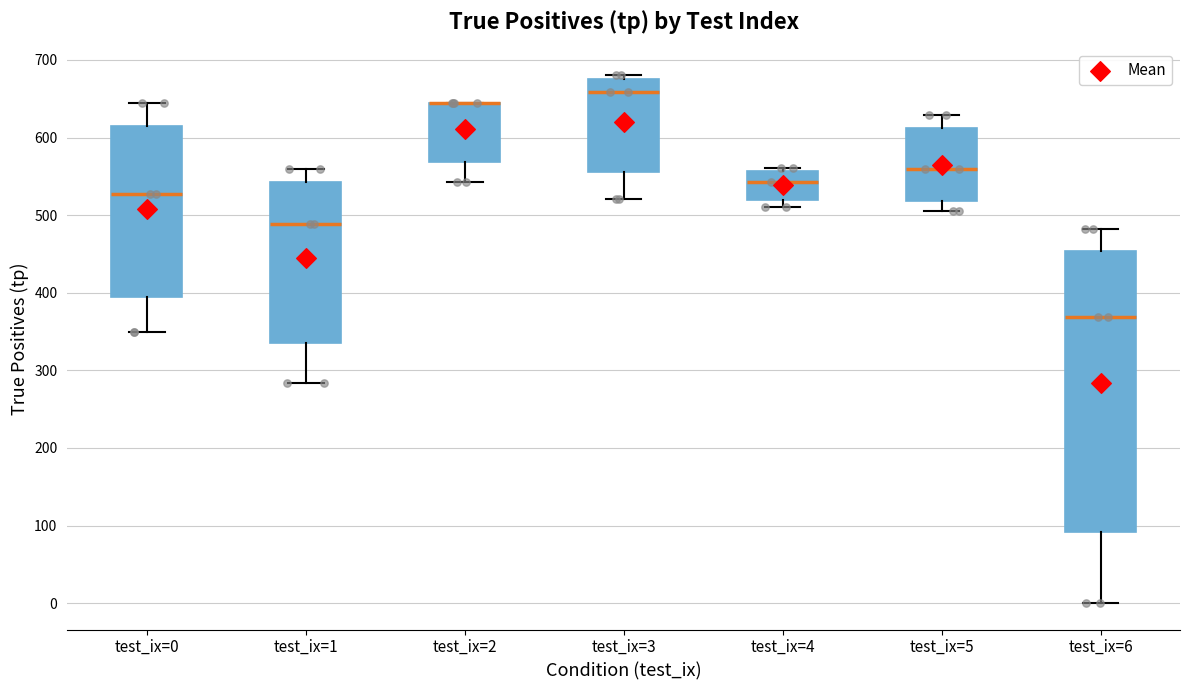

Reading left to right, read every box against the y-axis: the position of its median line, the range the box covers, and the ends of its whiskers. The values are not printed on the chart, so give them approximately, as read against the axis.

test_ix=0: median 530, box 390 to 620, whiskers 350 to 650
test_ix=1: median 490, box 340 to 540, whiskers 280 to 560
test_ix=2: median 650 (drawn on the box's upper edge), box 570 to 650, whiskers 540 to 650
test_ix=3: median 660, box 560 to 680, whiskers 520 to 680 (just above the box's upper edge)
test_ix=4: median 540, box 520 to 560, whiskers 510 to 560 (just above the box's upper edge)
test_ix=5: median 560, box 520 to 610, whiskers 510 to 630
test_ix=6: median 370, box 90 to 450, whiskers 0 to 480